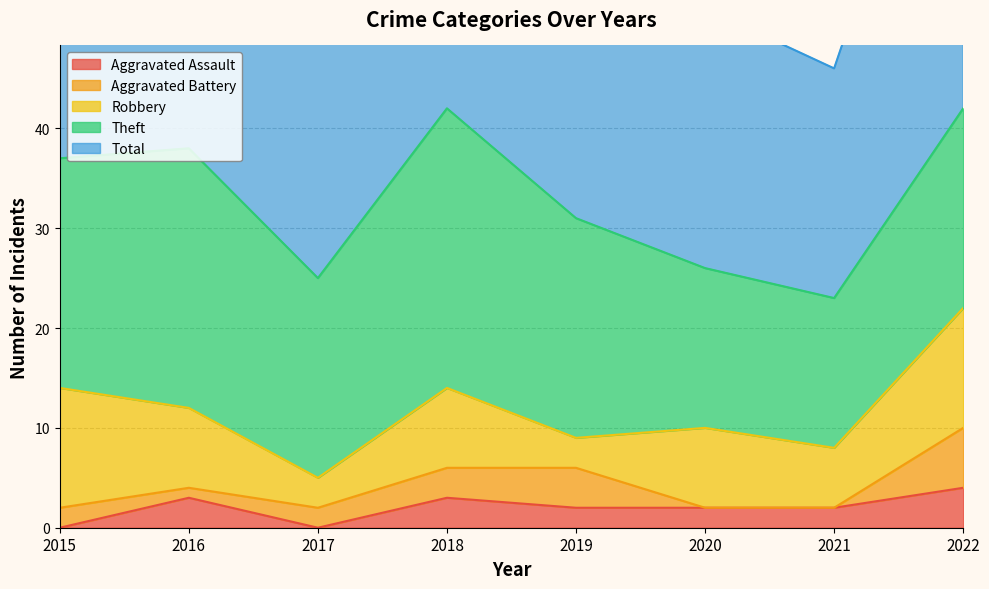

True or false: Robbery has more than 2 interior local peaks.

False